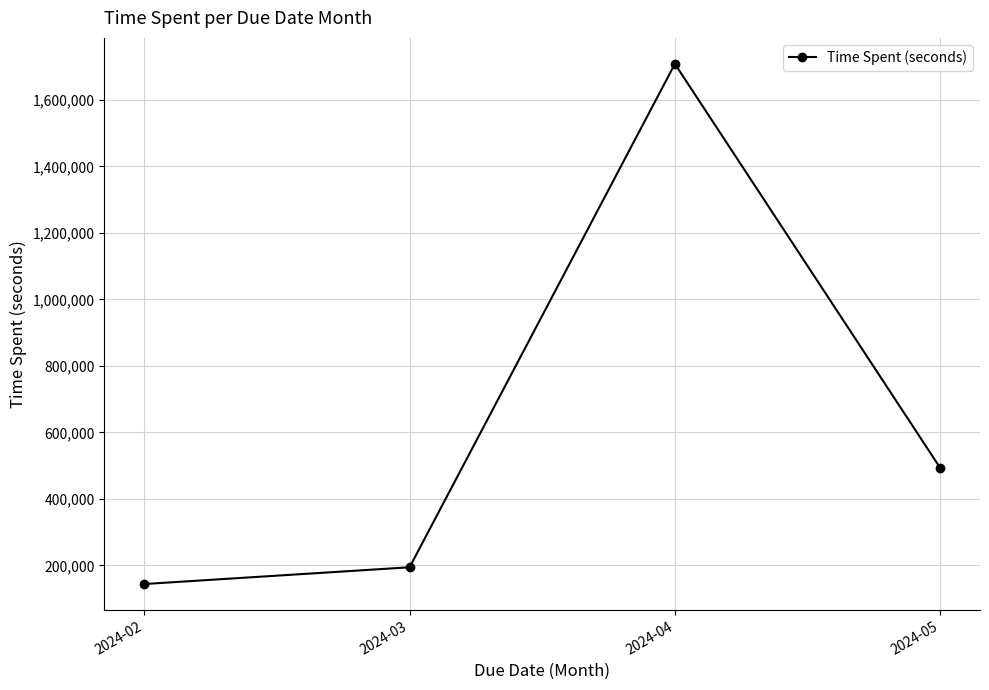

Count the number of data series in this chart.

1